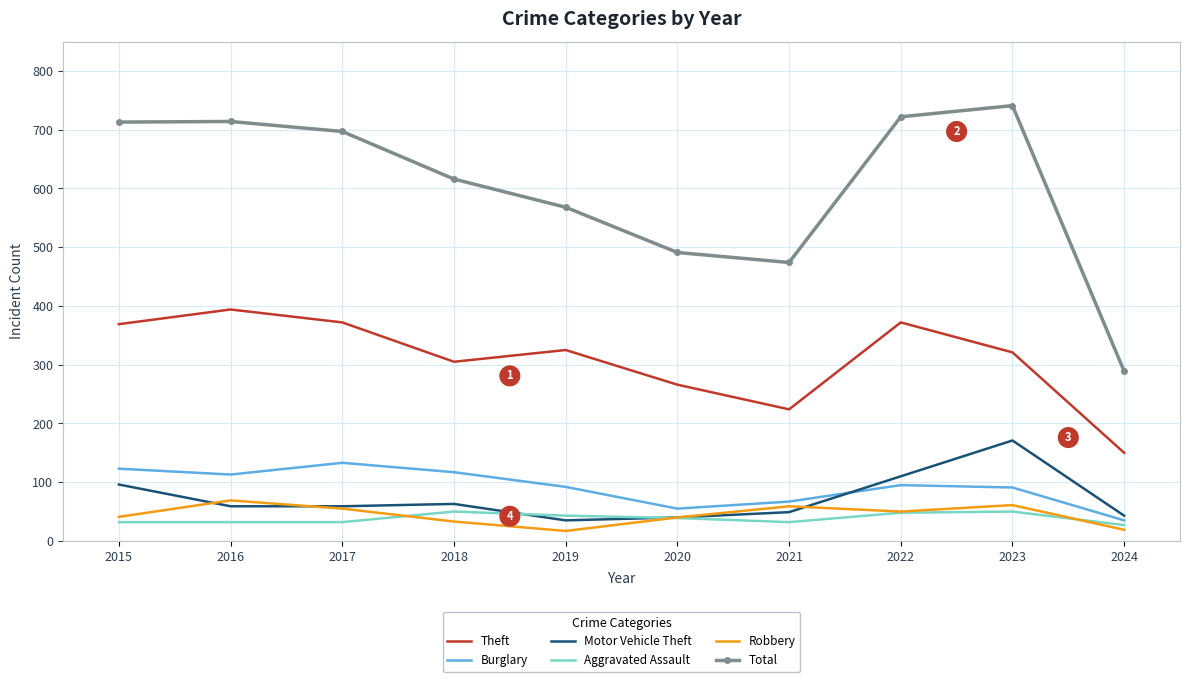

What is the difference between the highest and lowest values at 2017?

665